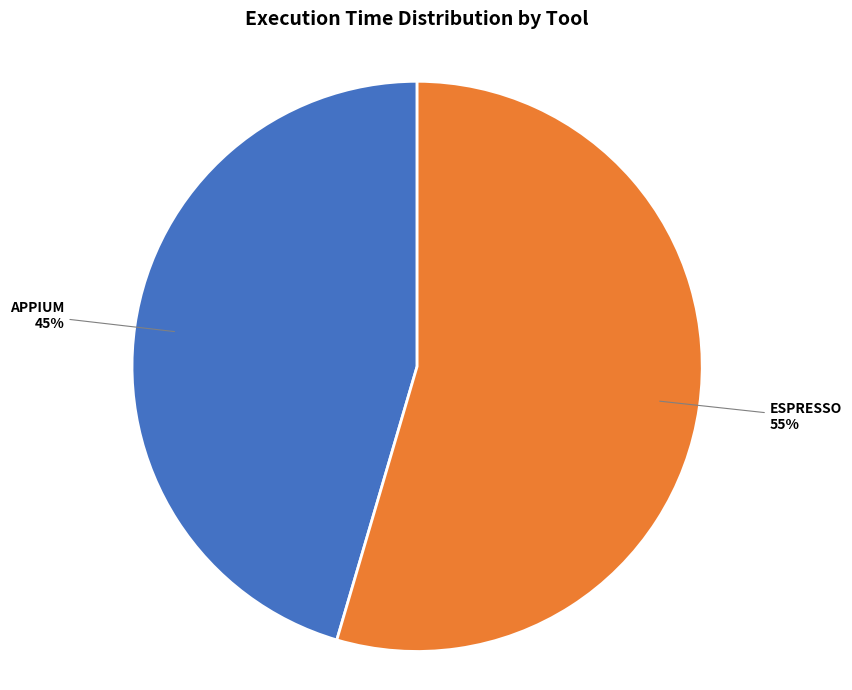

To the nearest percent, what is the average slice percentage?

50%